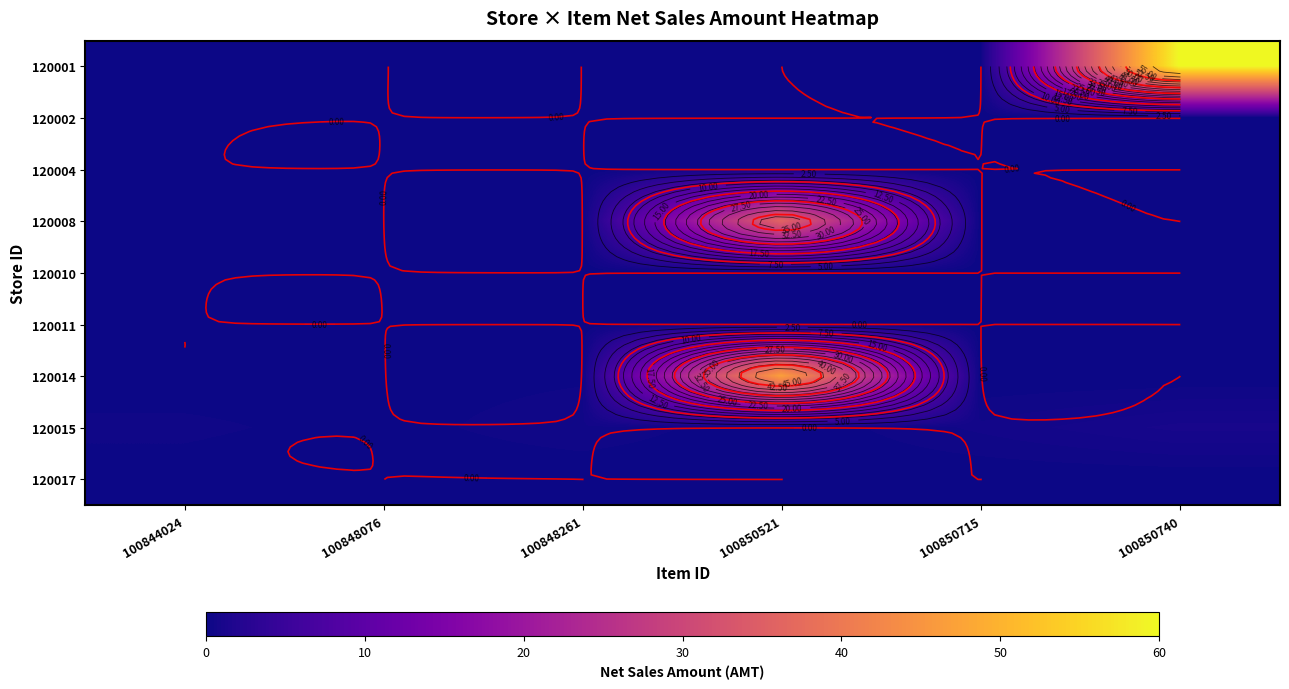

What is the spread (max minus min) of values at 100850740?

60.0